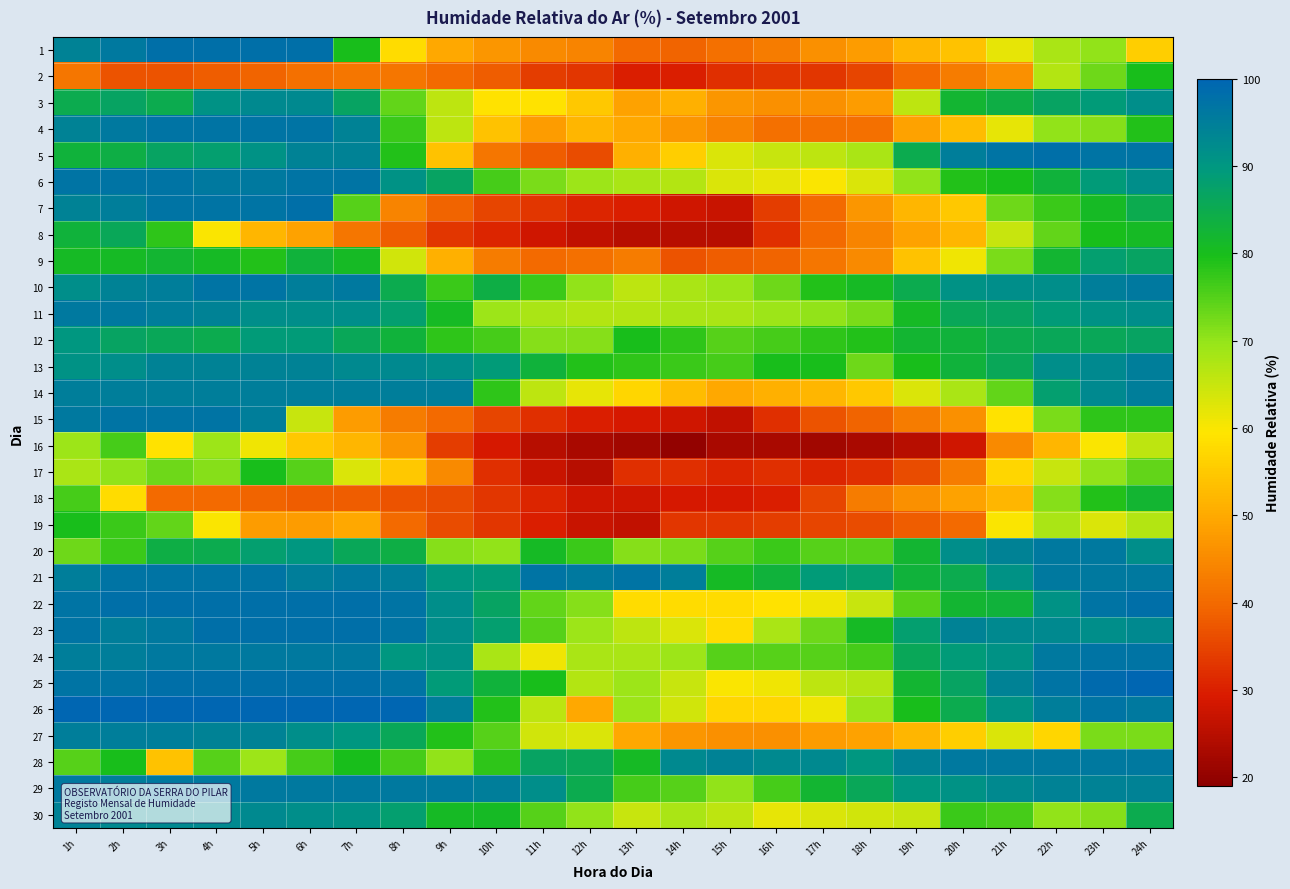

What is the maximum value shown in the chart?

100